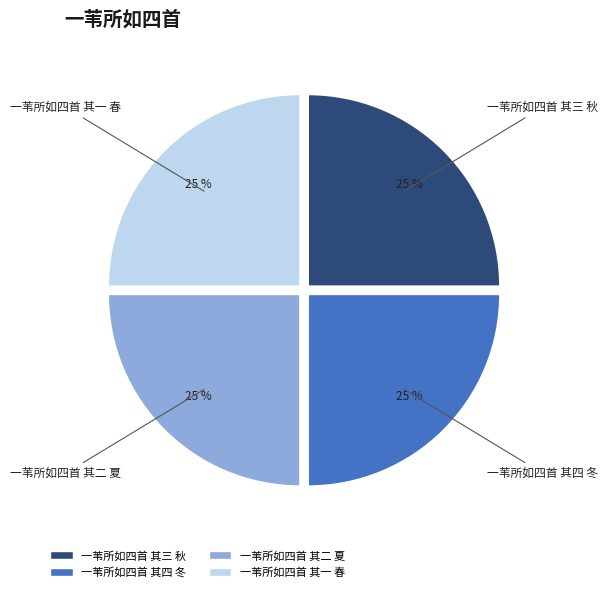

To the nearest percent, what is the combined percentage of 一苇所如四首 其二 夏 and 一苇所如四首 其四 冬?

50%